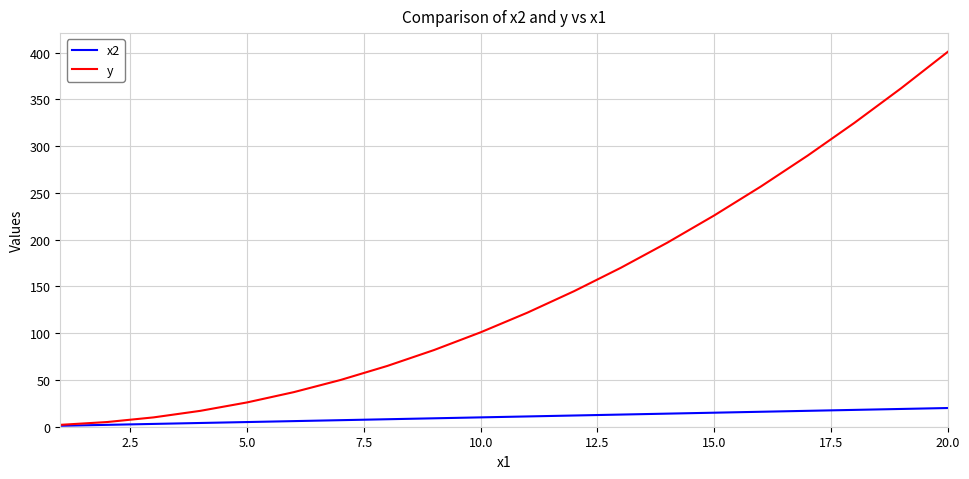

Which series has the largest range (max minus min)?

y